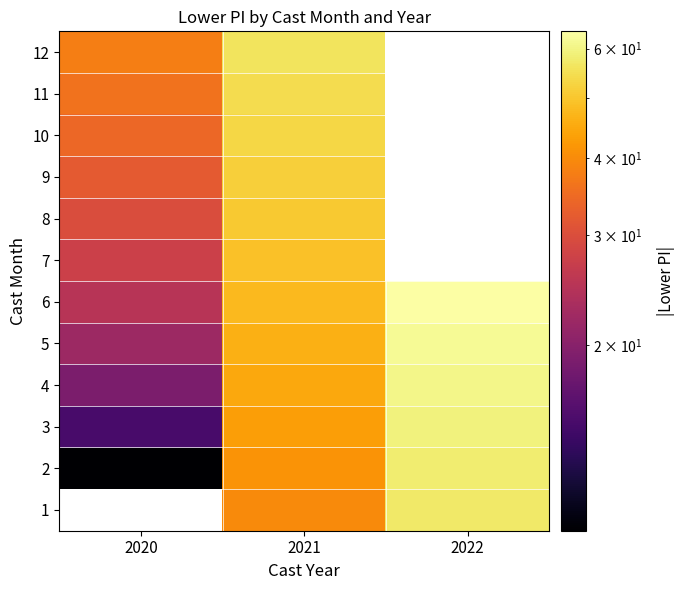

What is the maximum value for 11?

54.5